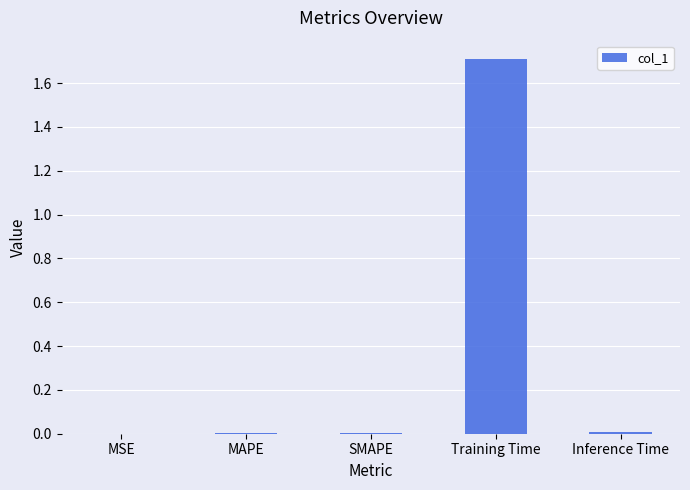

Which has a higher value, MSE or Training Time?

Training Time